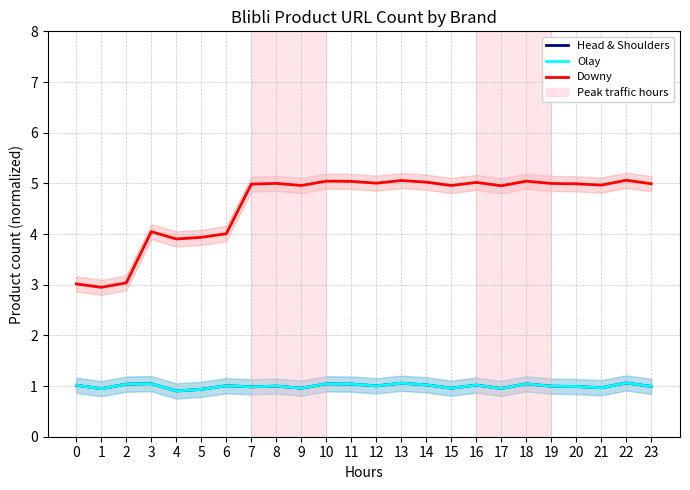

Reading left to right, list all the values displayed in this chart.

Head & Shoulders: 1.0	0.9	1.0	1.0	0.9	0.9	1.0	1.0	1.0	1.0	1.0	1.0	1.0	1.1	1.0	1.0	1.0	1.0	1.0	1.0	1.0	1.0	1.1	1.0
Olay: 1.0	0.9	1.0	1.0	0.9	0.9	1.0	1.0	1.0	1.0	1.0	1.0	1.0	1.1	1.0	1.0	1.0	1.0	1.0	1.0	1.0	1.0	1.1	1.0
Downy: 3.0	2.9	3.0	4.0	3.9	3.9	4.0	5.0	5.0	5.0	5.0	5.0	5.0	5.1	5.0	5.0	5.0	5.0	5.0	5.0	5.0	5.0	5.1	5.0